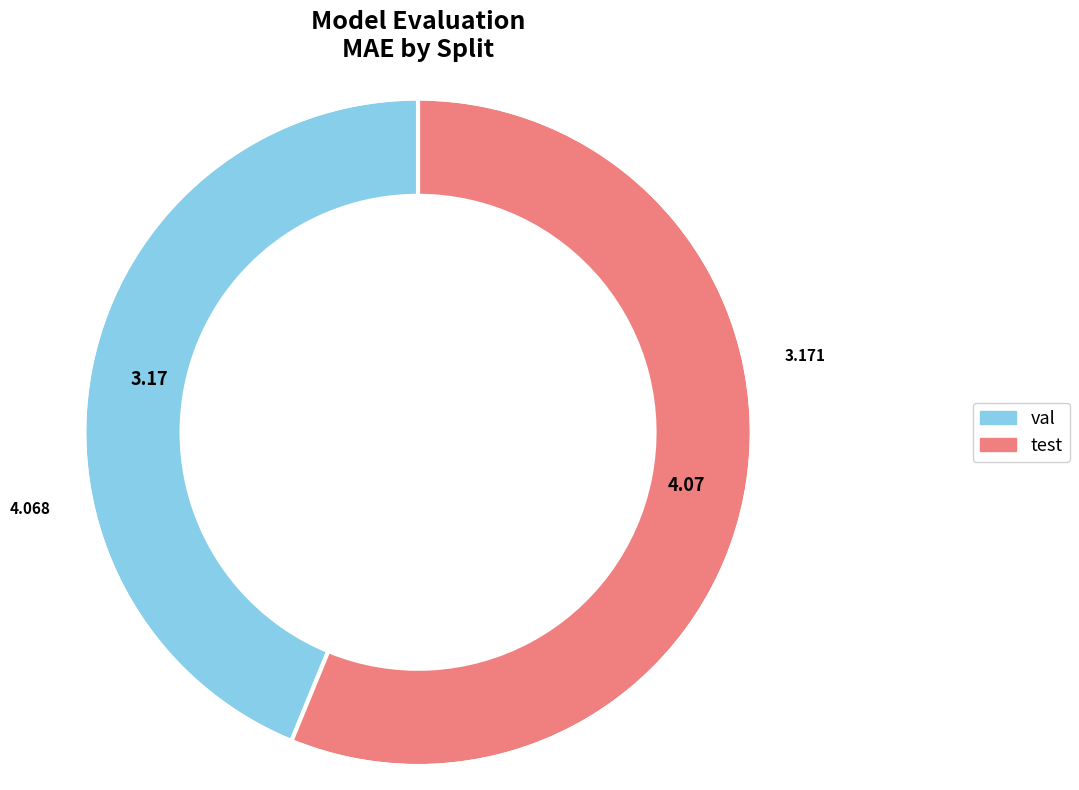

How many segments does this pie chart have?

2